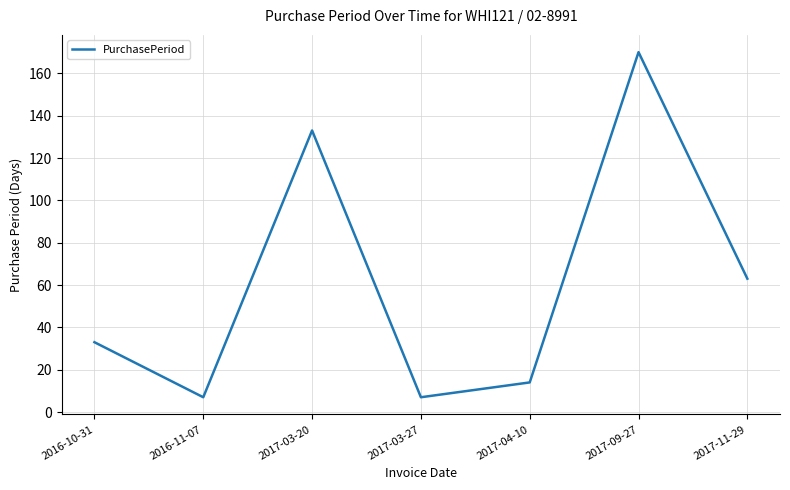

True or false: the data shows 33 at 2016-10-31.

True